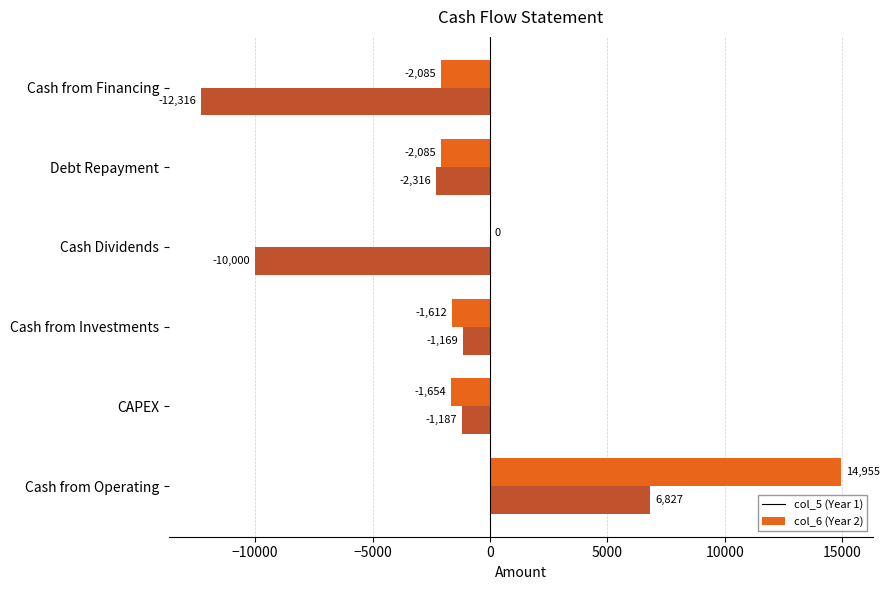

At which category does the chart reach its peak across all series?

Cash from Operating